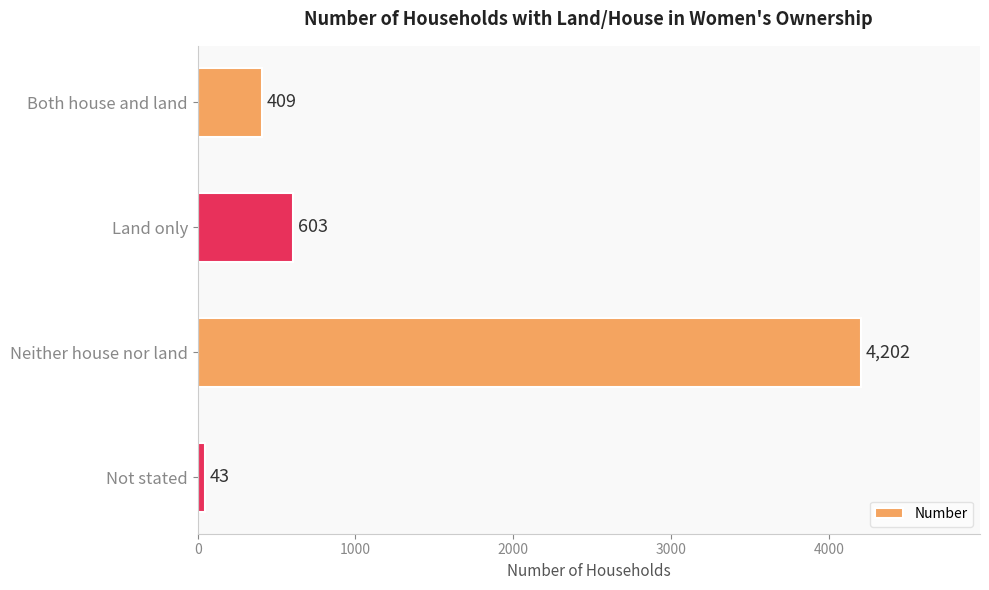

Read the value at Both house and land, to the nearest 10.

410